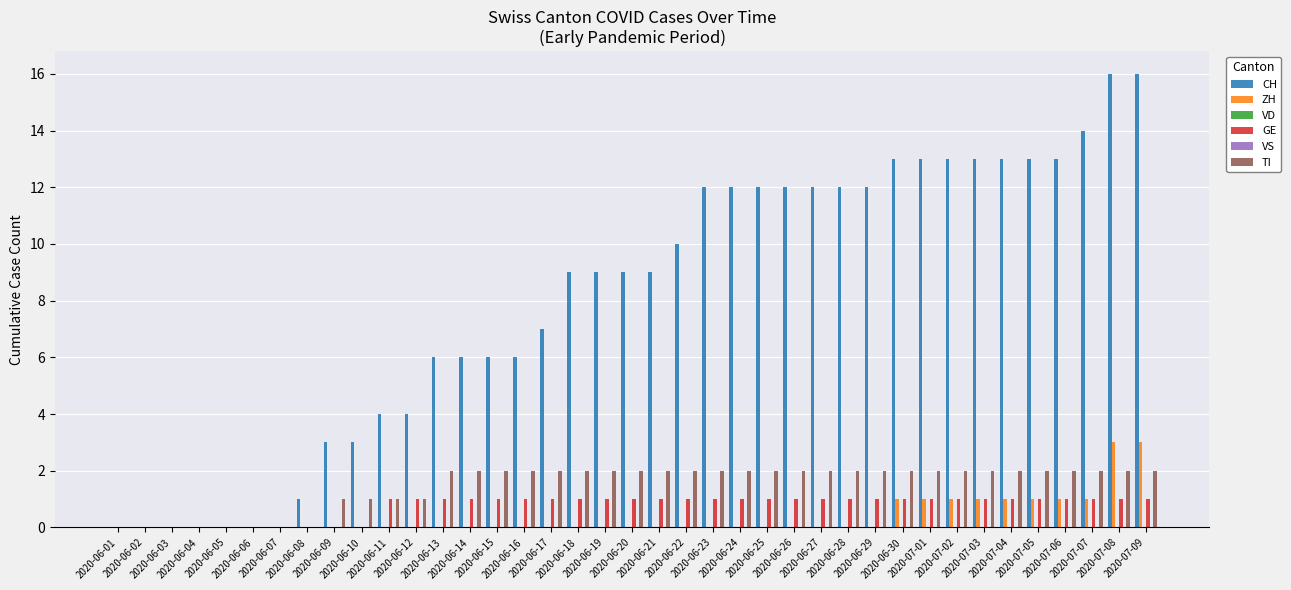

Reading left to right, transcribe all the data shown in this chart.

CH: 0	0	0	0	0	0	0	1	3	3	4	4	6	6	6	6	7	9	9	9	9	10	12	12	12	12	12	12	12	13	13	13	13	13	13	13	14	16	16
ZH: 0	0	0	0	0	0	0	0	0	0	0	0	0	0	0	0	0	0	0	0	0	0	0	0	0	0	0	0	0	1	1	1	1	1	1	1	1	3	3
VD: 0	0	0	0	0	0	0	0	0	0	0	0	0	0	0	0	0	0	0	0	0	0	0	0	0	0	0	0	0	0	0	0	0	0	0	0	0	0	0
GE: 0	0	0	0	0	0	0	0	0	0	1	1	1	1	1	1	1	1	1	1	1	1	1	1	1	1	1	1	1	1	1	1	1	1	1	1	1	1	1
VS: 0	0	0	0	0	0	0	0	0	0	0	0	0	0	0	0	0	0	0	0	0	0	0	0	0	0	0	0	0	0	0	0	0	0	0	0	0	0	0
TI: 0	0	0	0	0	0	0	0	1	1	1	1	2	2	2	2	2	2	2	2	2	2	2	2	2	2	2	2	2	2	2	2	2	2	2	2	2	2	2